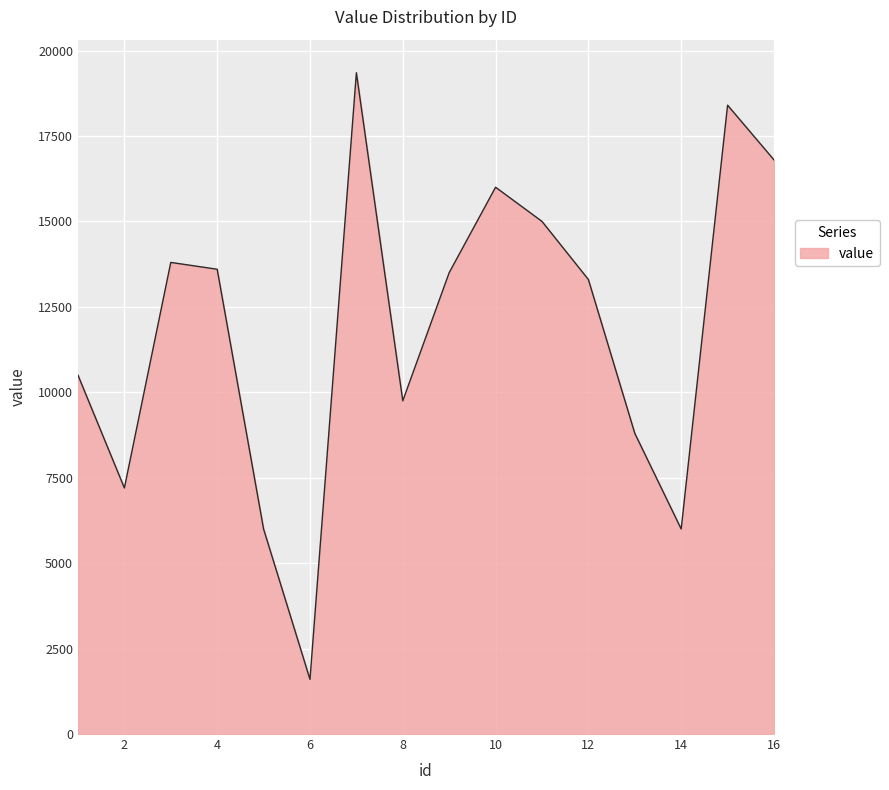

Reading left to right, list all the values displayed in this chart.

10500	7200	13800	13600	6000	1600	19350	9750	13500	16000	15000	13300	8800	6000	18400	16800